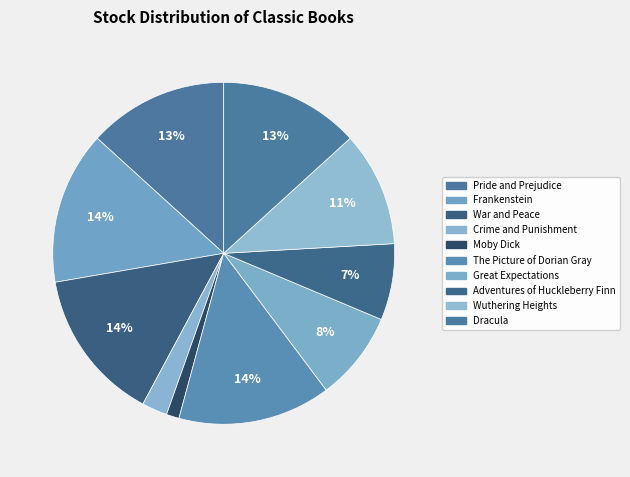

Between Adventures of Huckleberry Finn and Dracula, which is larger?

Dracula